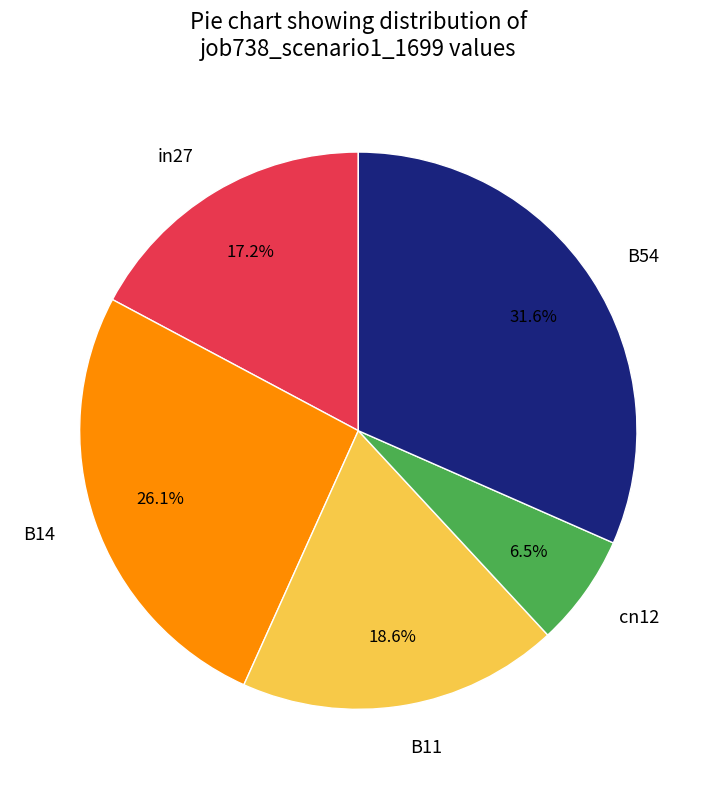

Count the number of slices in the pie.

5